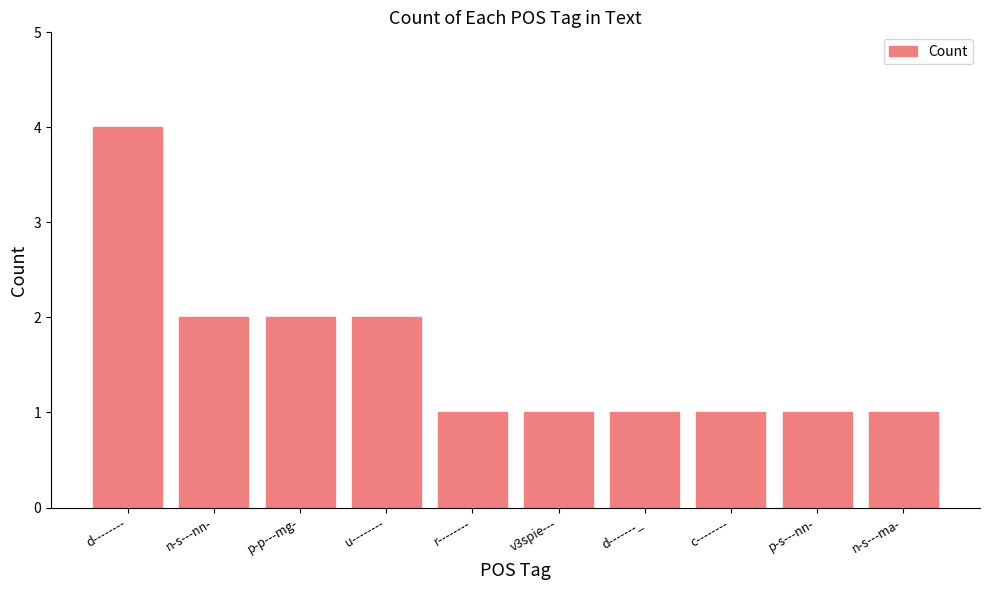

What is the change in value from d-------- to n-s---ma-?

-3